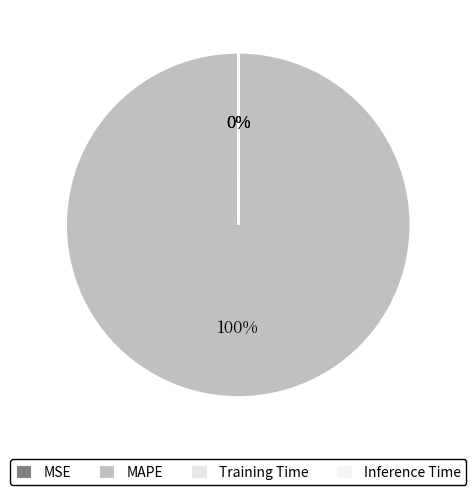

What portion of the pie excludes Training Time?

100.0%